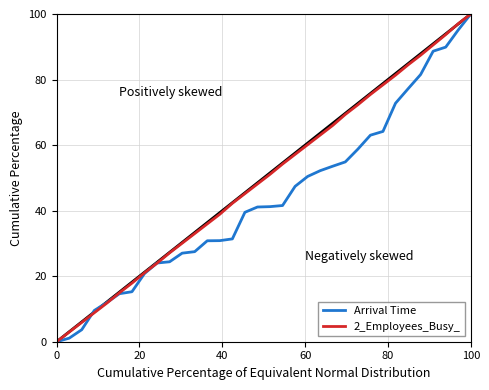

Rank the series by their average value, from highest to lowest.

2_Employees_Busy_, Arrival Time